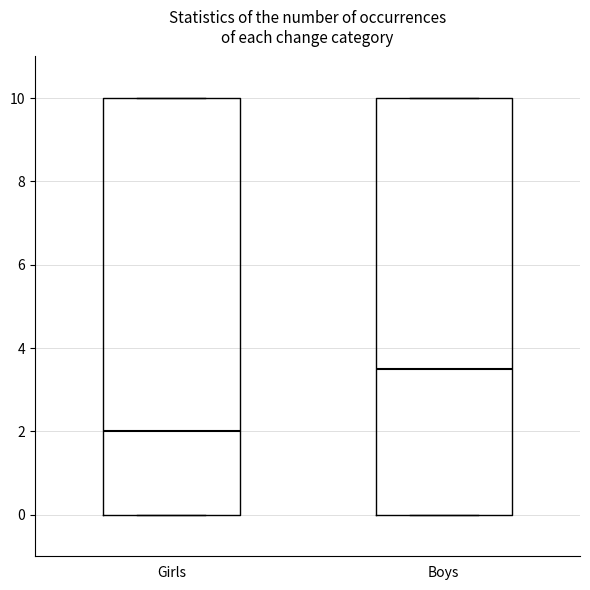

Which box has the highest median line?

Boys